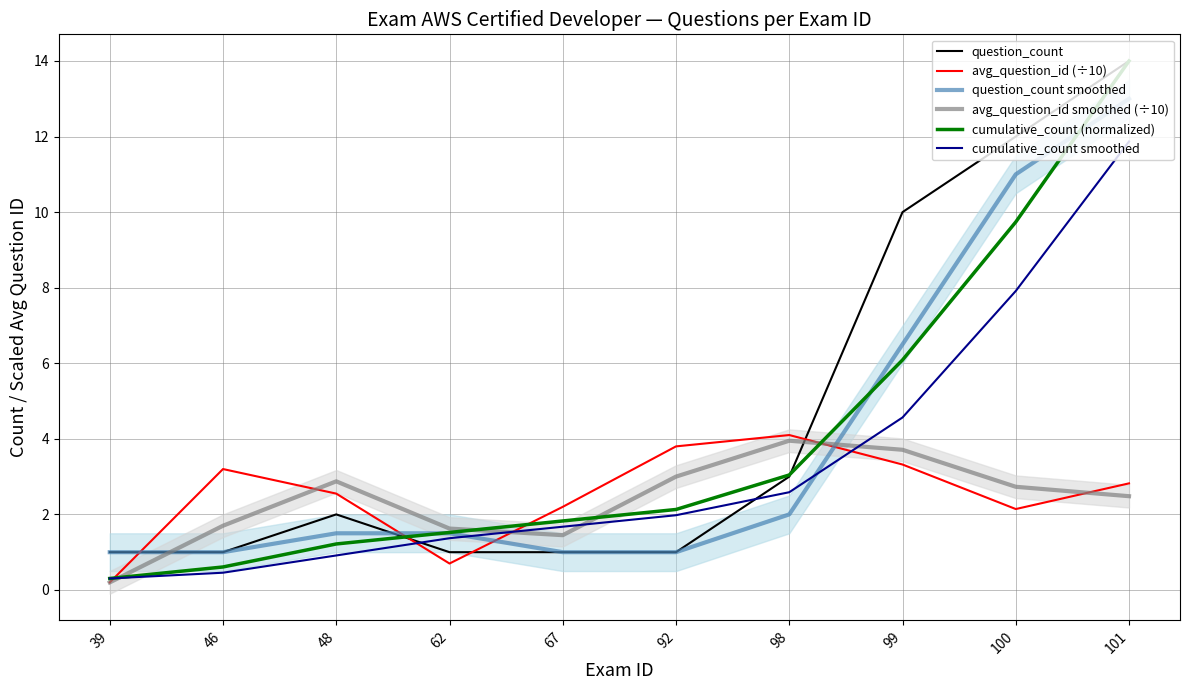

Is the value of cumulative_count (normalized) at 62 greater than the value of avg_question_id (÷10) at 62?

Yes